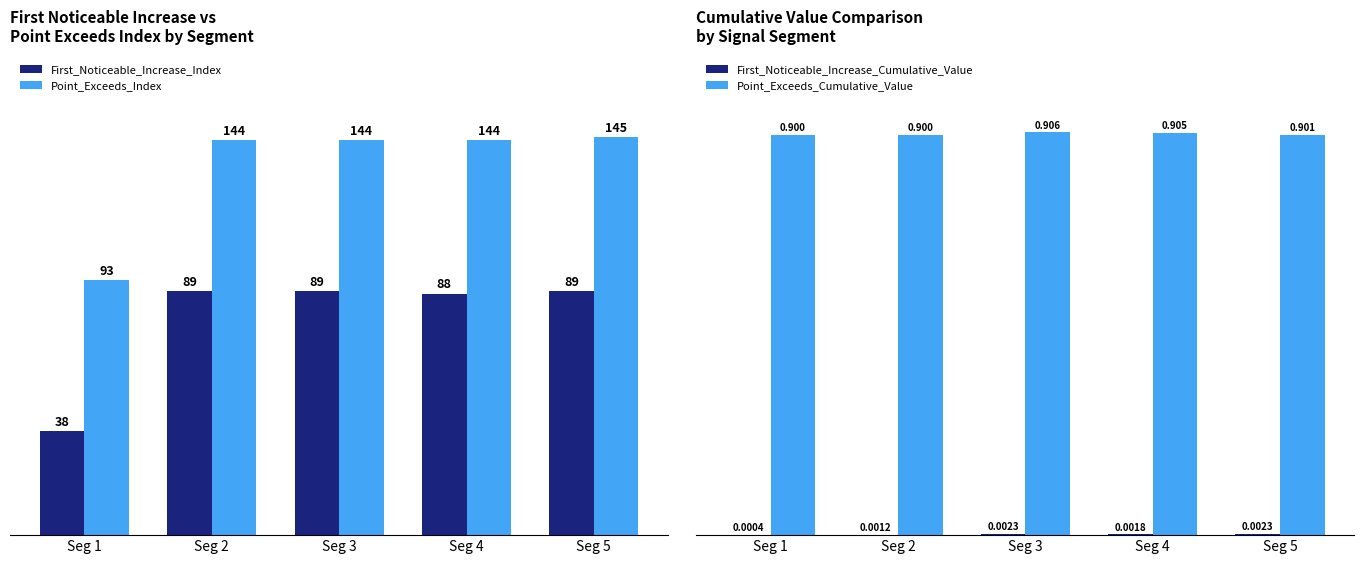

Reading left to right, extract all data points from this chart.

First_Noticeable_Increase_Index: Seg 1=38.0	Seg 2=89.0	Seg 3=89.0	Seg 4=88.0	Seg 5=89.0
Point_Exceeds_Index: Seg 1=93.0	Seg 2=144.0	Seg 3=144.0	Seg 4=144.0	Seg 5=145.0
First_Noticeable_Increase_Cumulative_Value: Seg 1=0.0	Seg 2=0.0	Seg 3=0.0	Seg 4=0.0	Seg 5=0.0
Point_Exceeds_Cumulative_Value: Seg 1=0.9	Seg 2=0.9	Seg 3=0.9	Seg 4=0.9	Seg 5=0.9